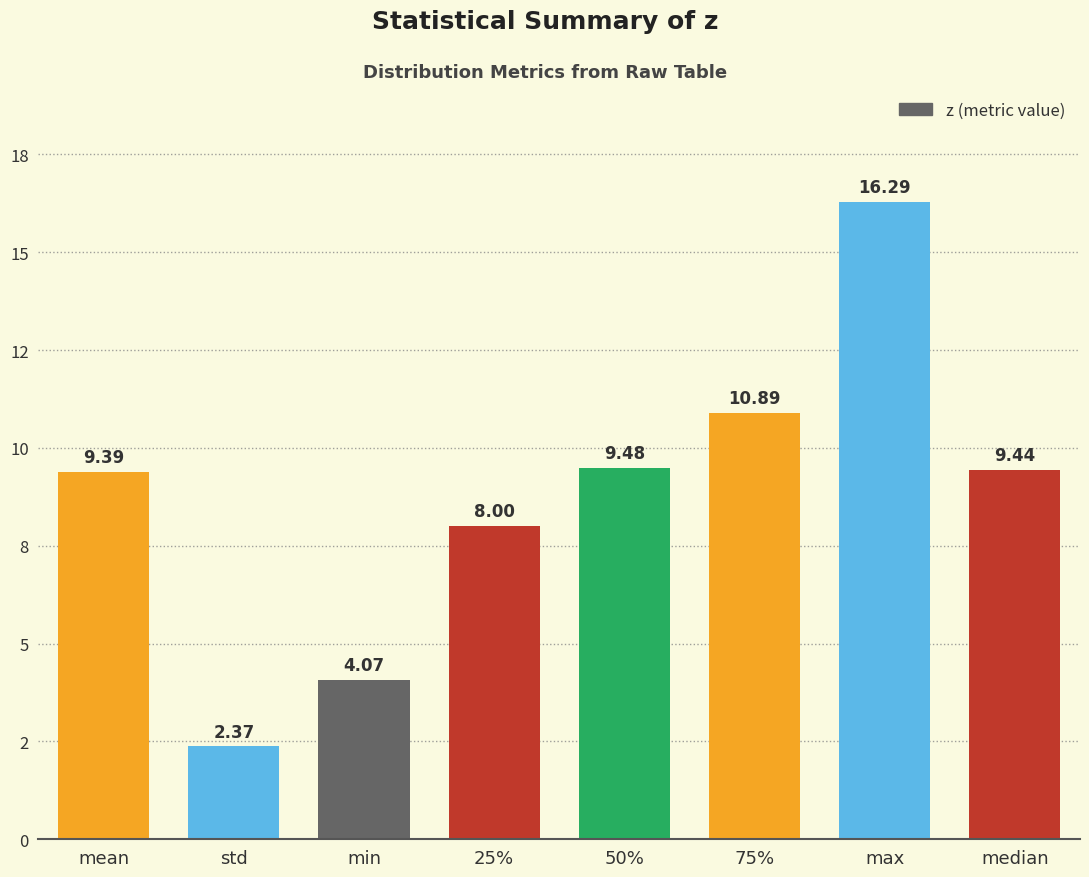

The chart shows a value of 16.3 at max. True or false?

True